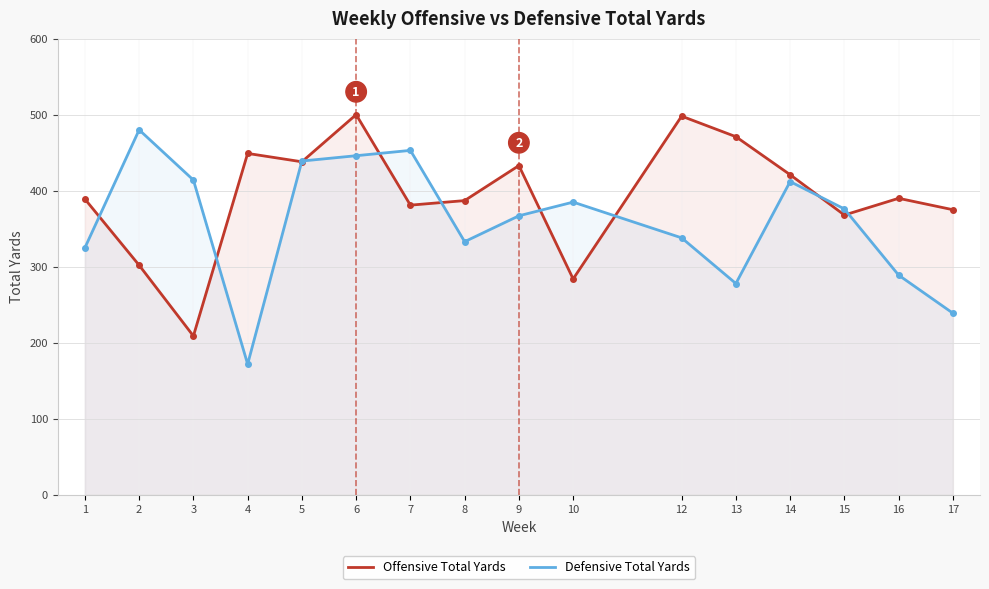

True or false: Defensive Total Yards has a value of 456 at 16.

False